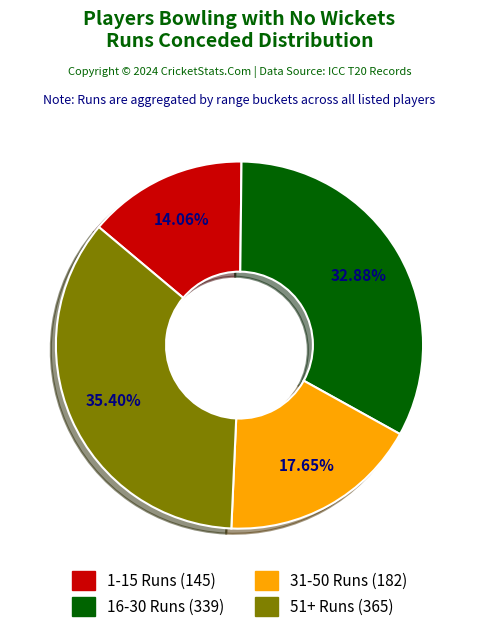

Is there a majority slice in this chart?

No